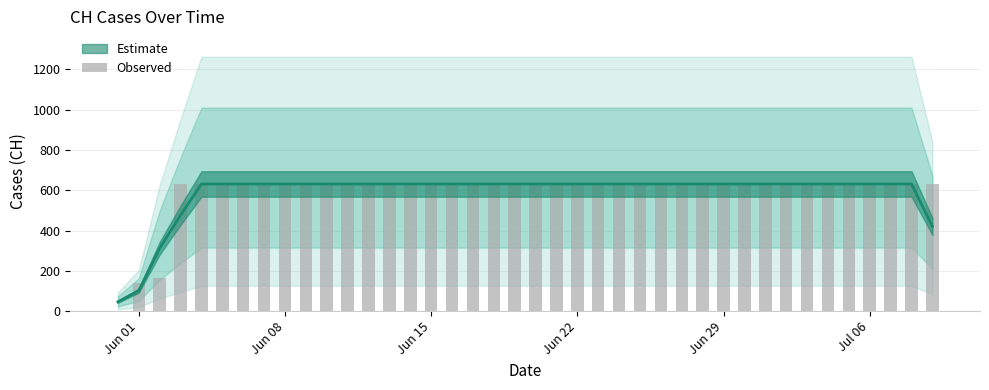

What is the maximum value shown in the chart?

631